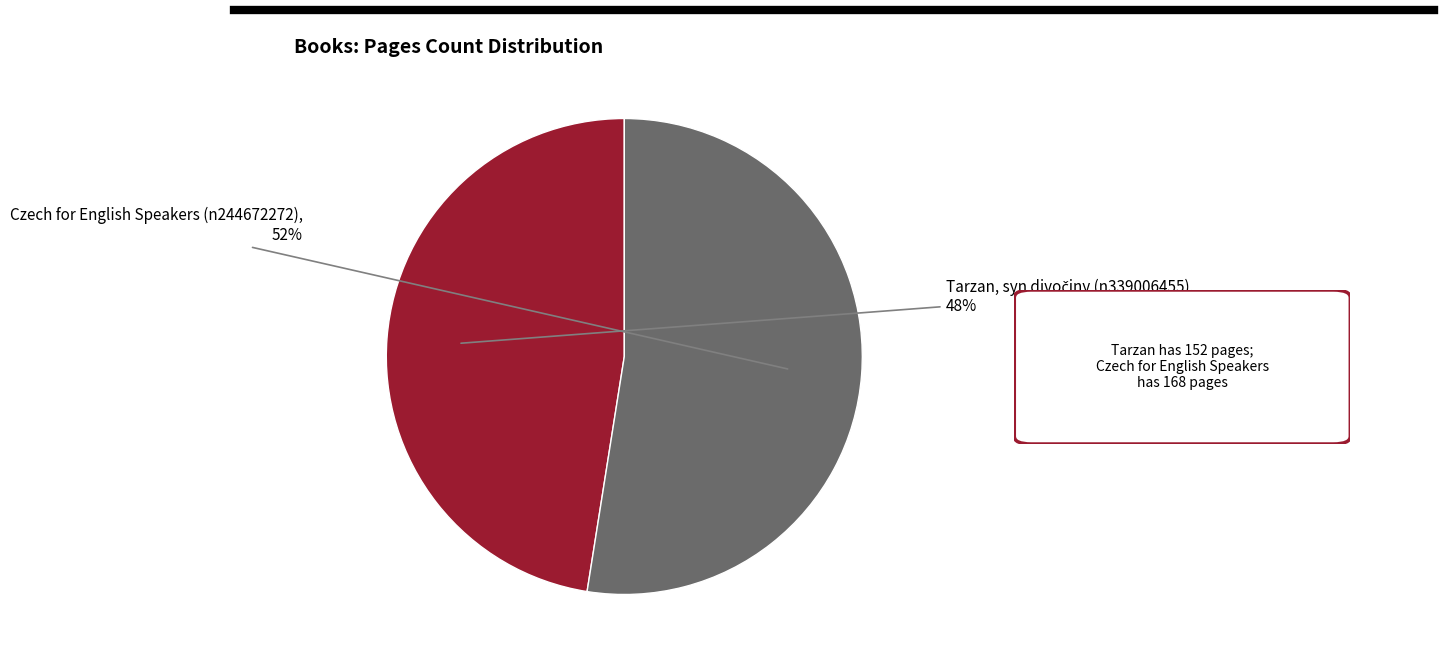

Is there a majority slice in this chart?

Yes